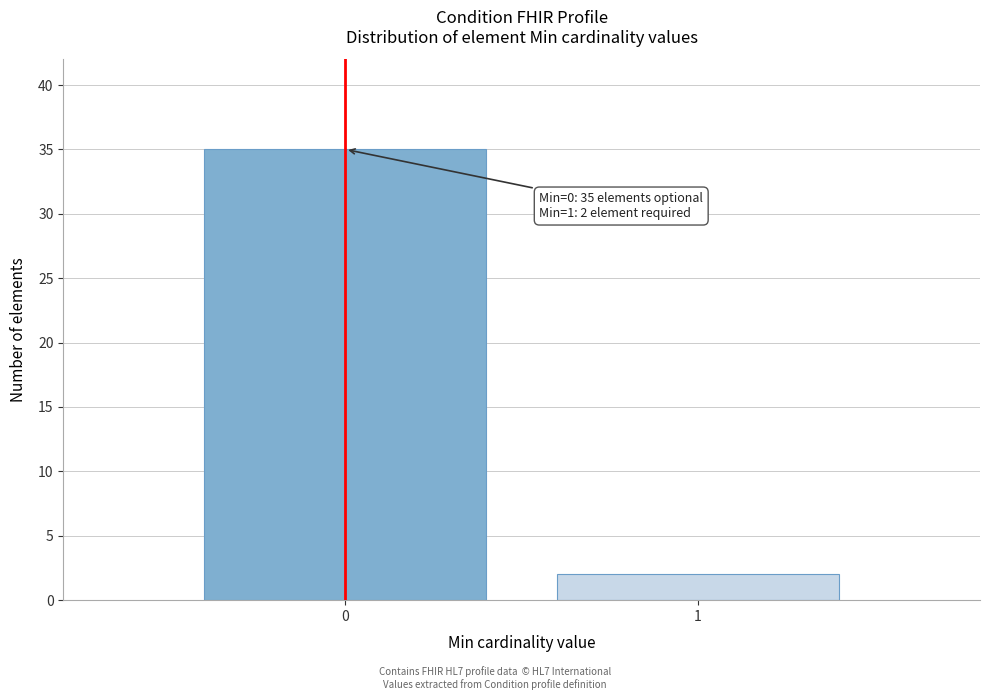

Reading left to right, transcribe all the data shown in this chart.

35	2